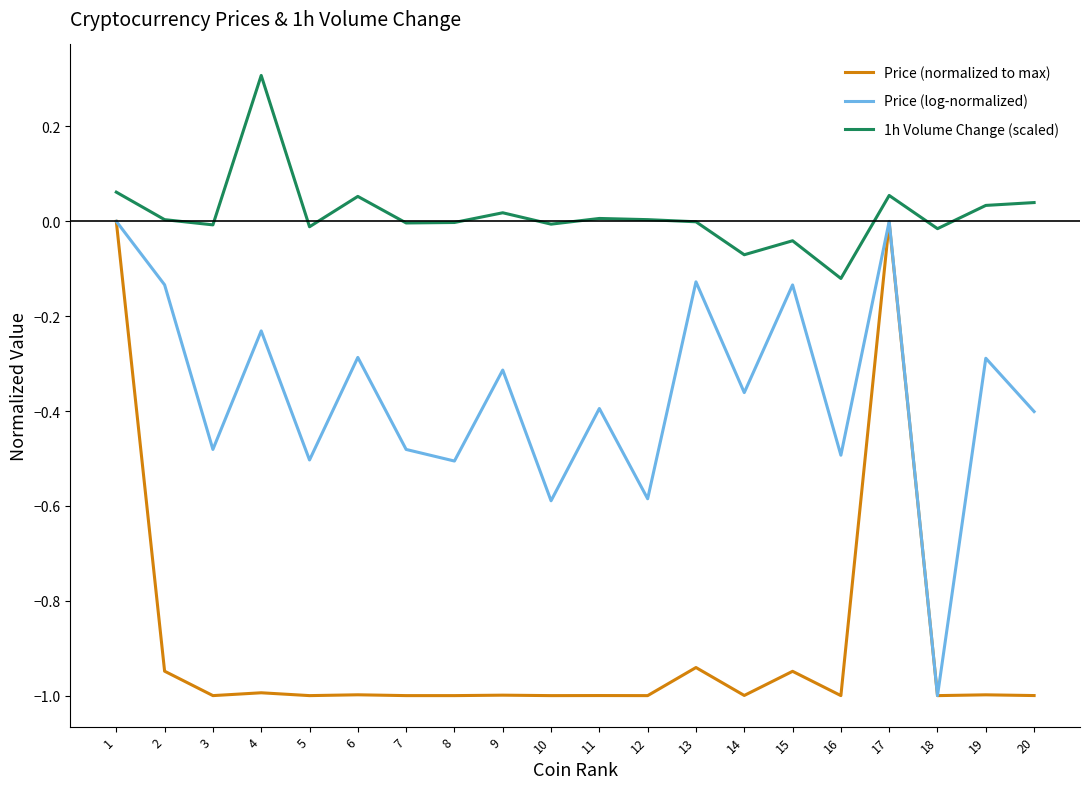

What is the smallest value displayed?

-1.0